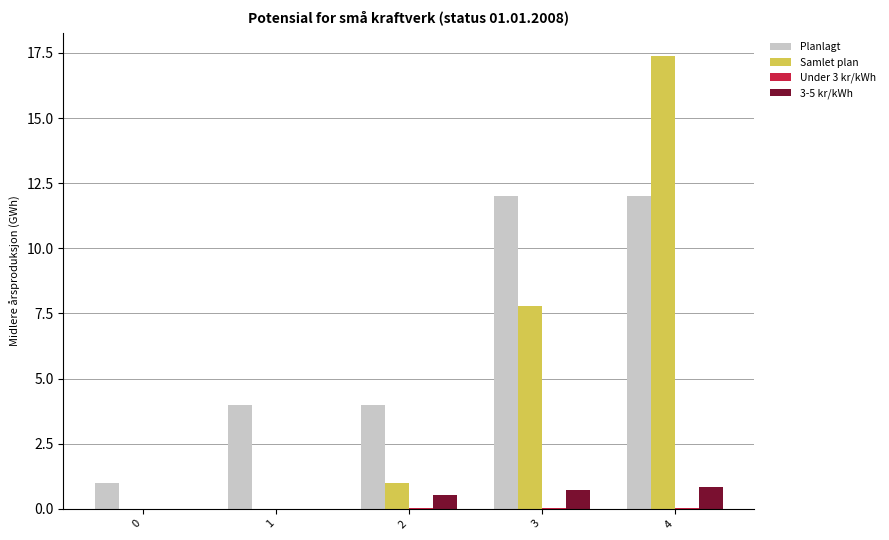

The Samlet plan series shows 9.1 at 1. True or false?

False